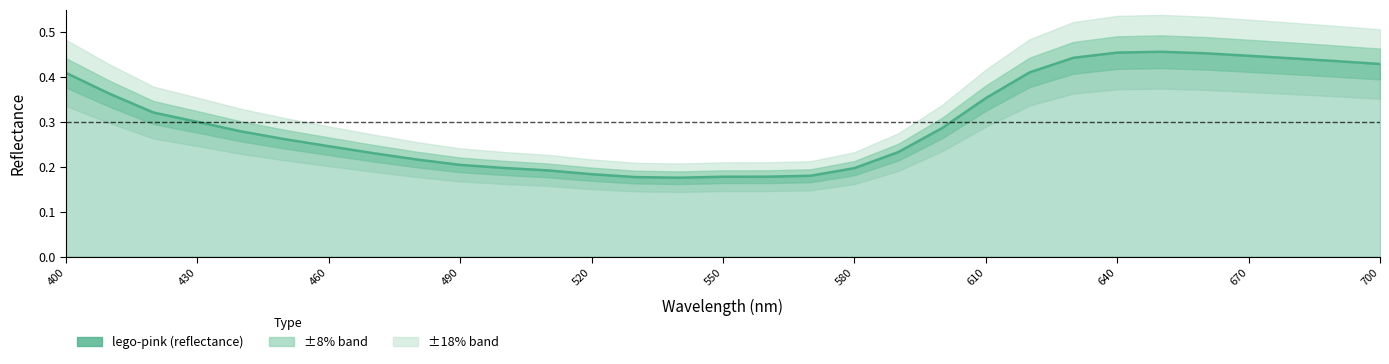

Where is the first local maximum?

650